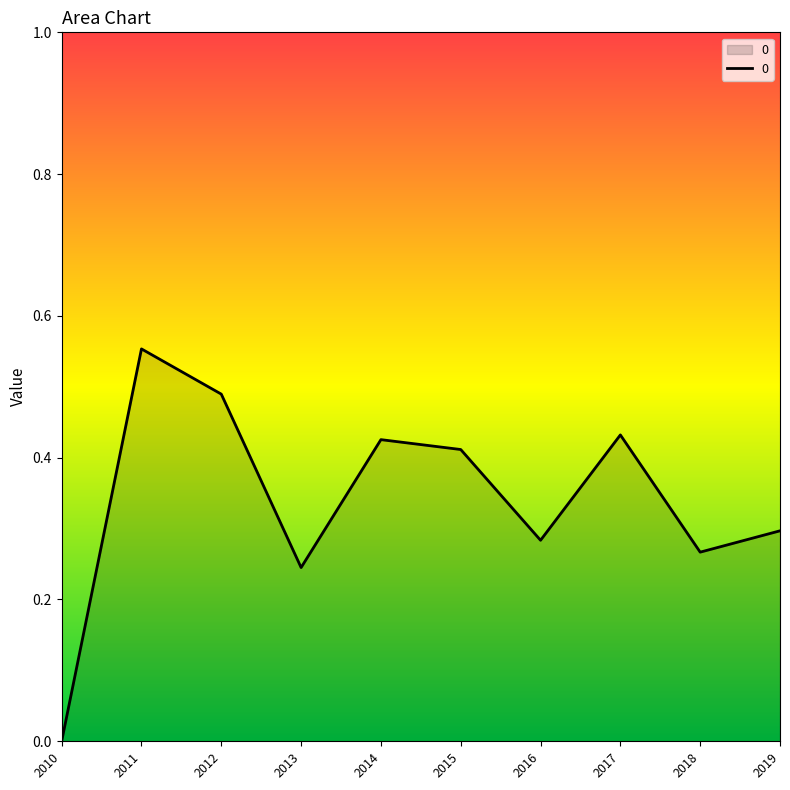

The chart shows a value of 0.3 at 2016. True or false?

True